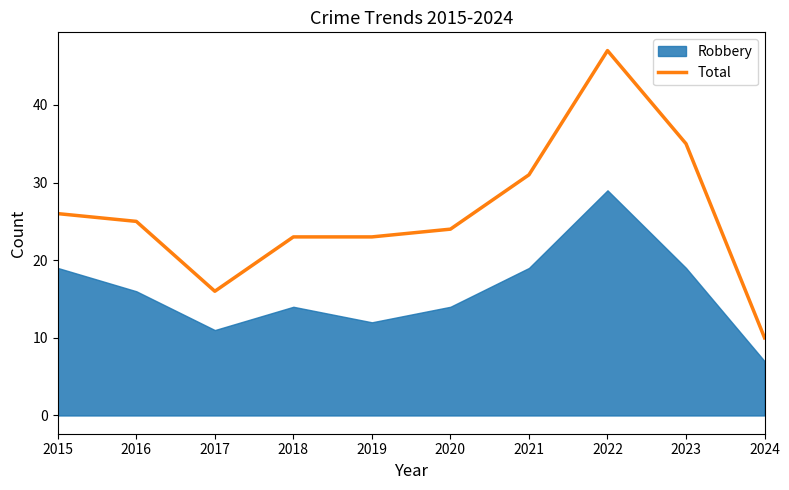

At which label does Total reach its peak?

2022